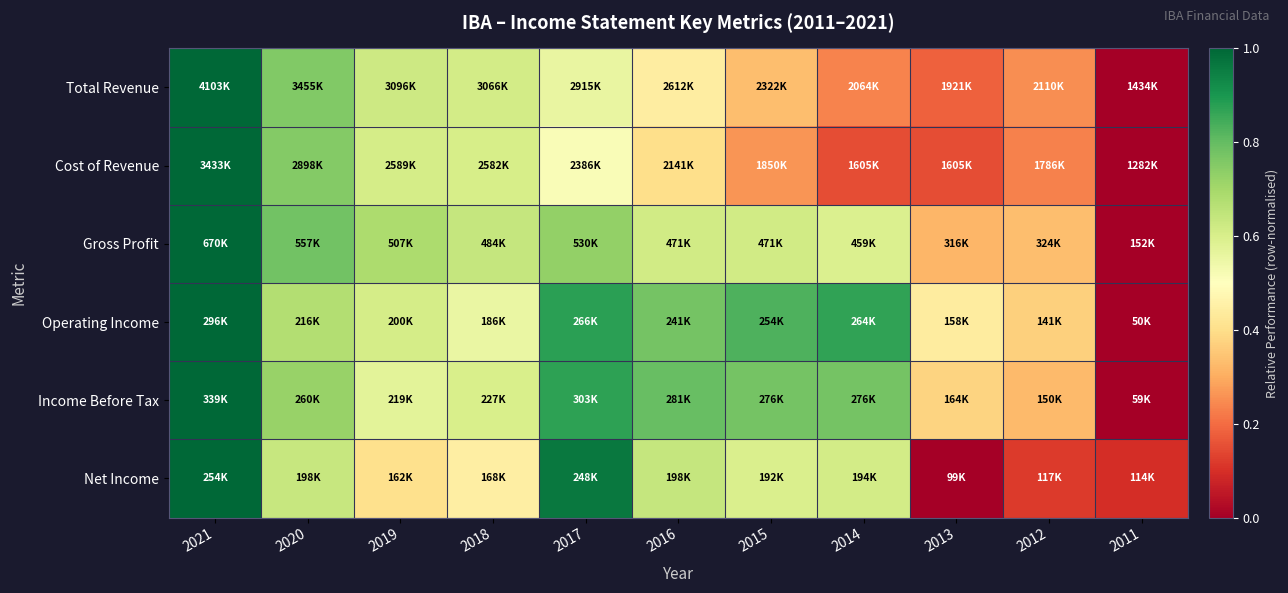

What is the spread (max minus min) of values at 2017?

0.4